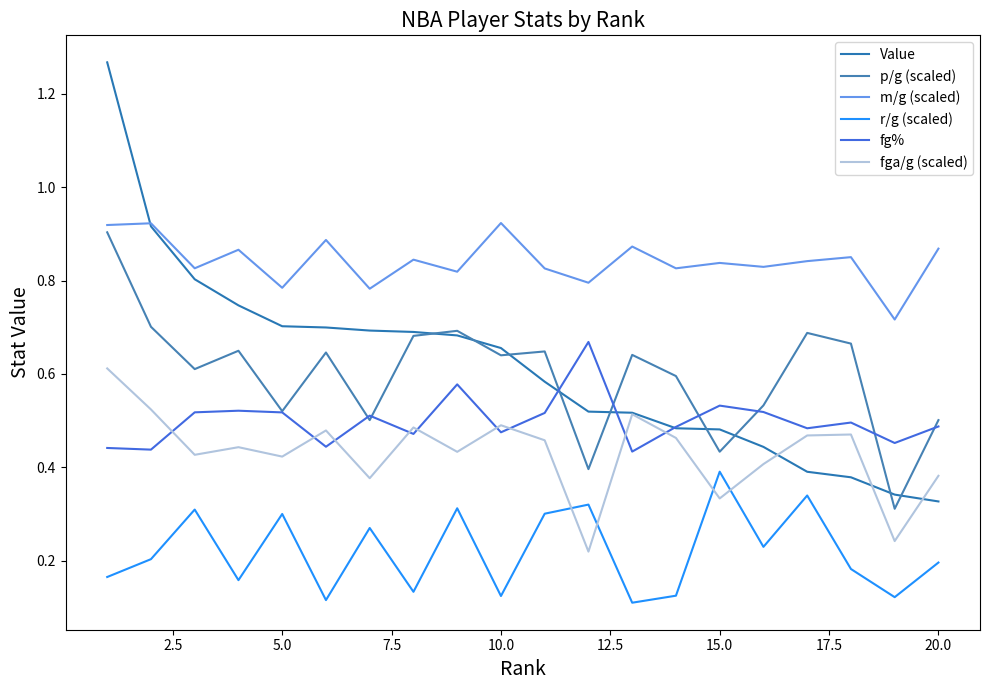

What is the sum of all fg% values?

10.0